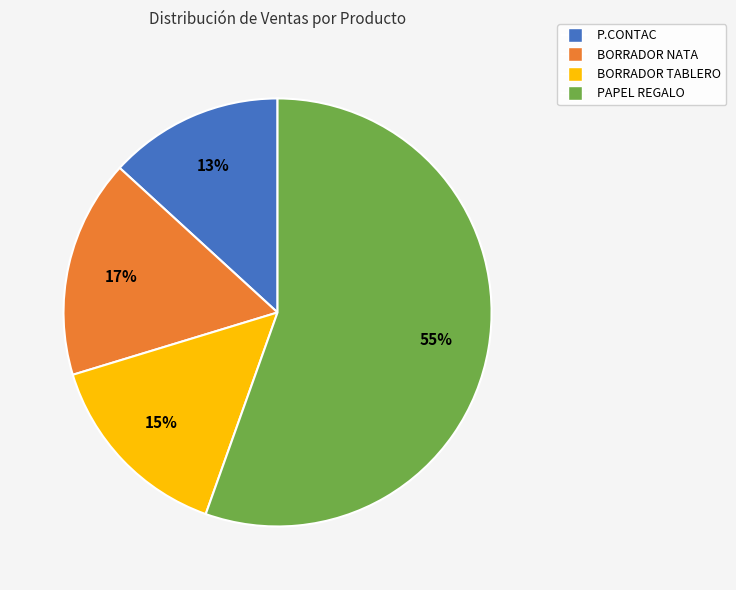

What is the smallest slice in the pie chart?

P.CONTAC